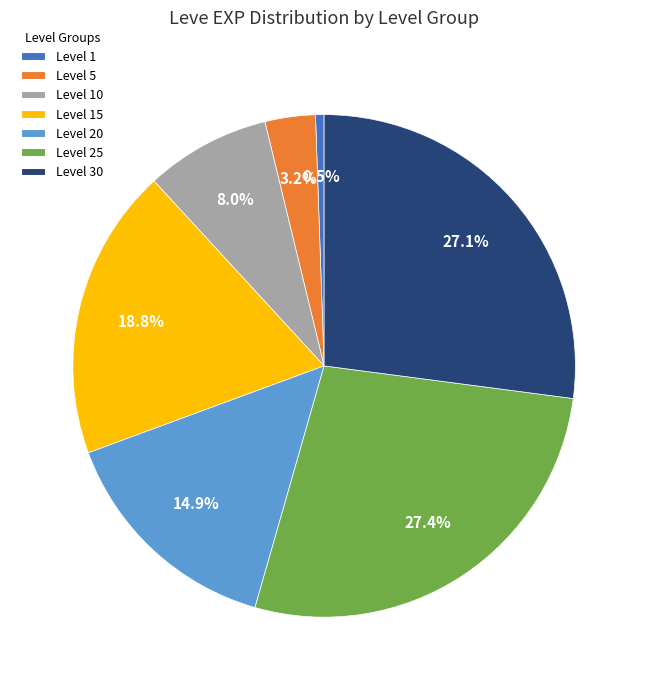

Which has a higher value, Level 20 or Level 15?

Level 15